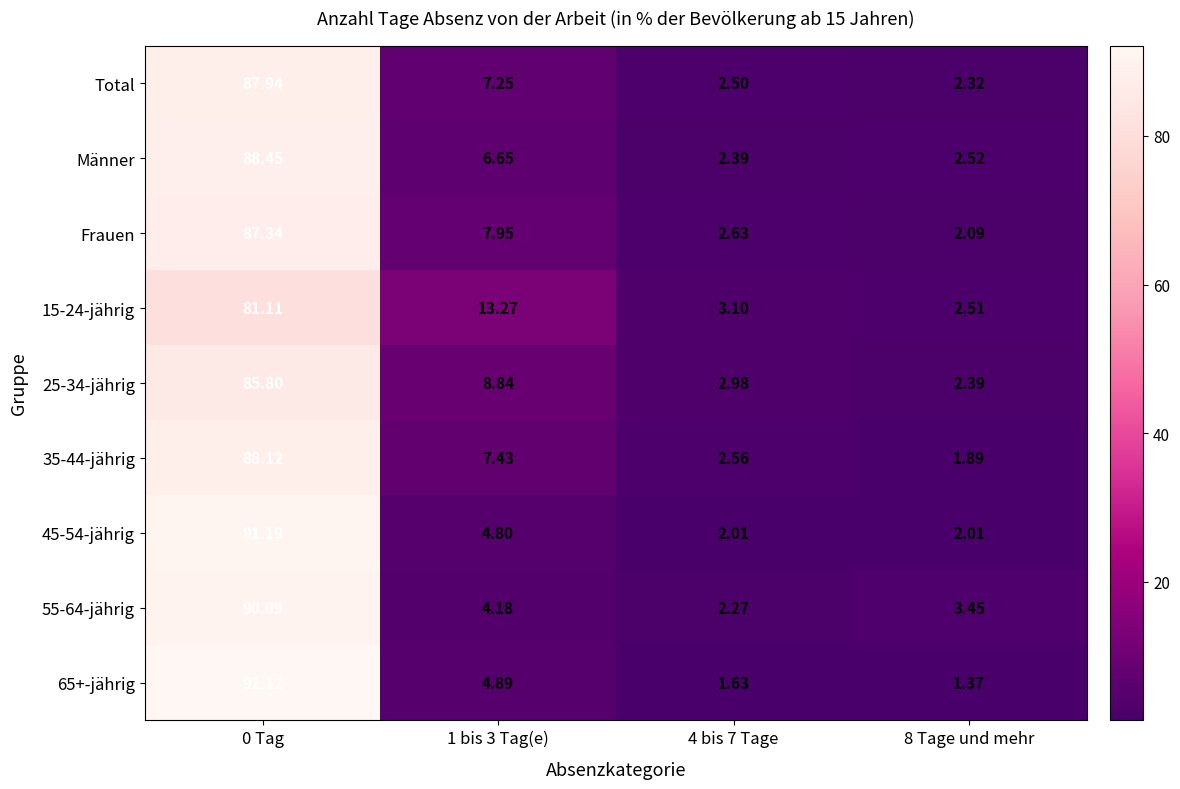

Rank the series at 1 bis 3 Tag(e) from lowest to highest value.

55-64-jährig, 45-54-jährig, 65+-jährig, Männer, Total, 35-44-jährig, Frauen, 25-34-jährig, 15-24-jährig